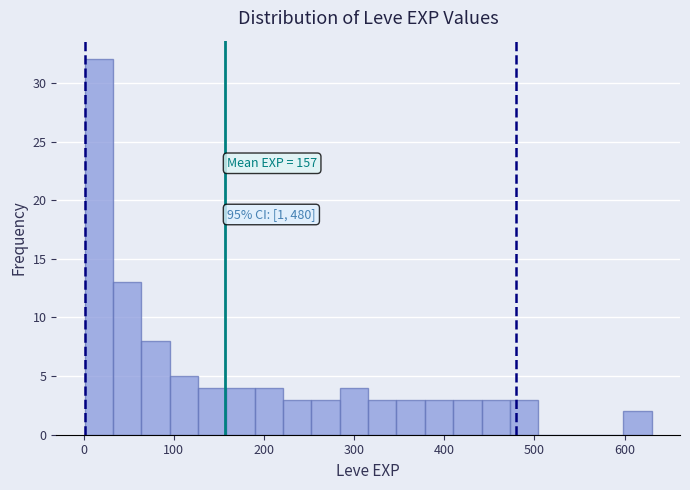

Read against the x-axis, roughly where is the centre of the tallest bar?

20